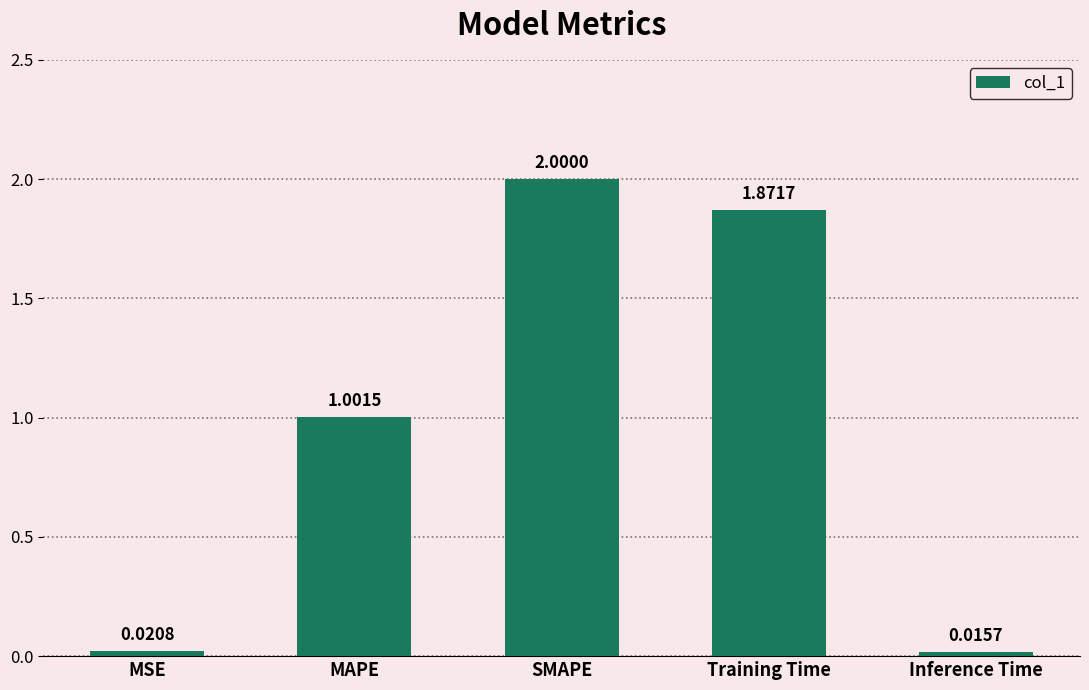

Which category has the highest value across all series?

SMAPE